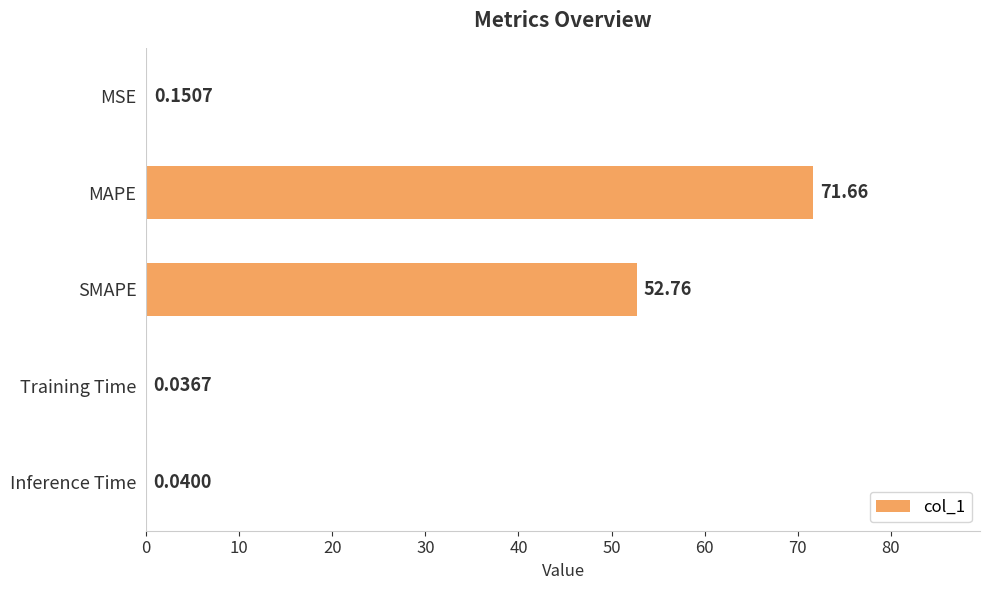

What is the sum of all values?

124.6